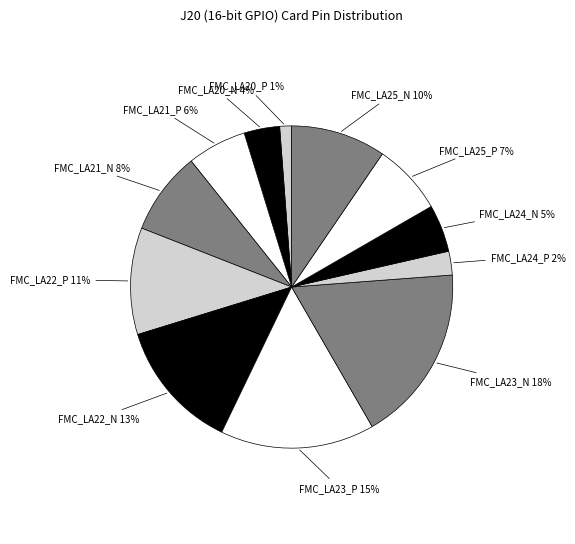

To the nearest percent, what portion does FMC_LA20_P represent?

1%